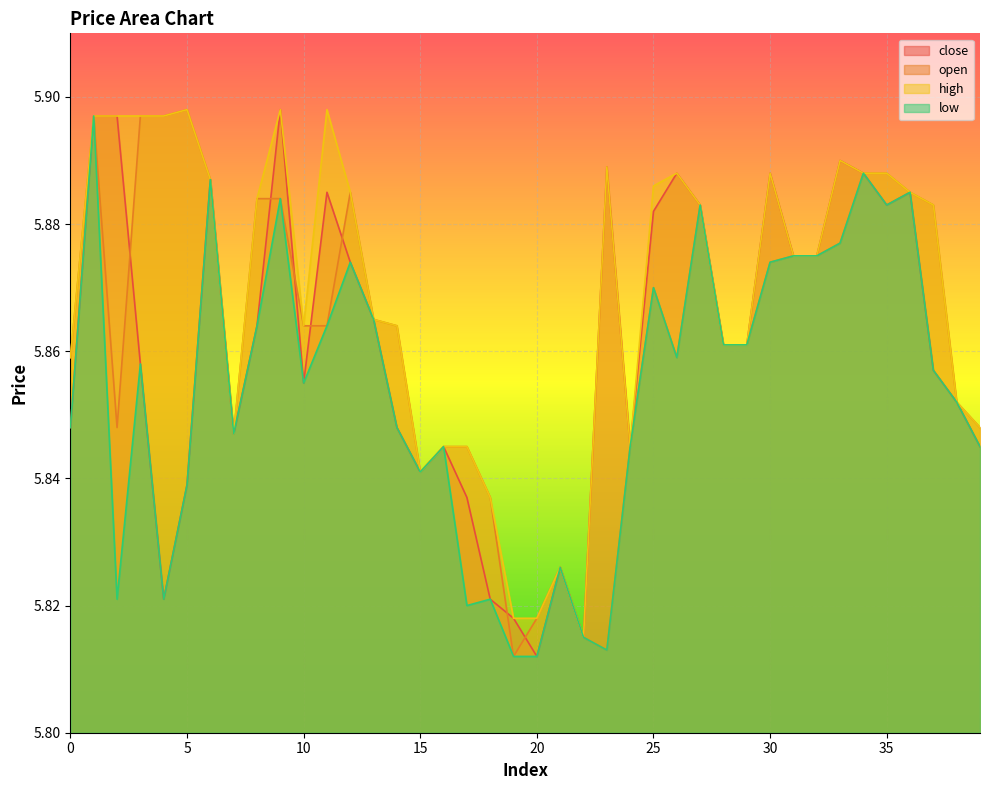

What is the difference between the maximum and minimum values in the close series?

0.1